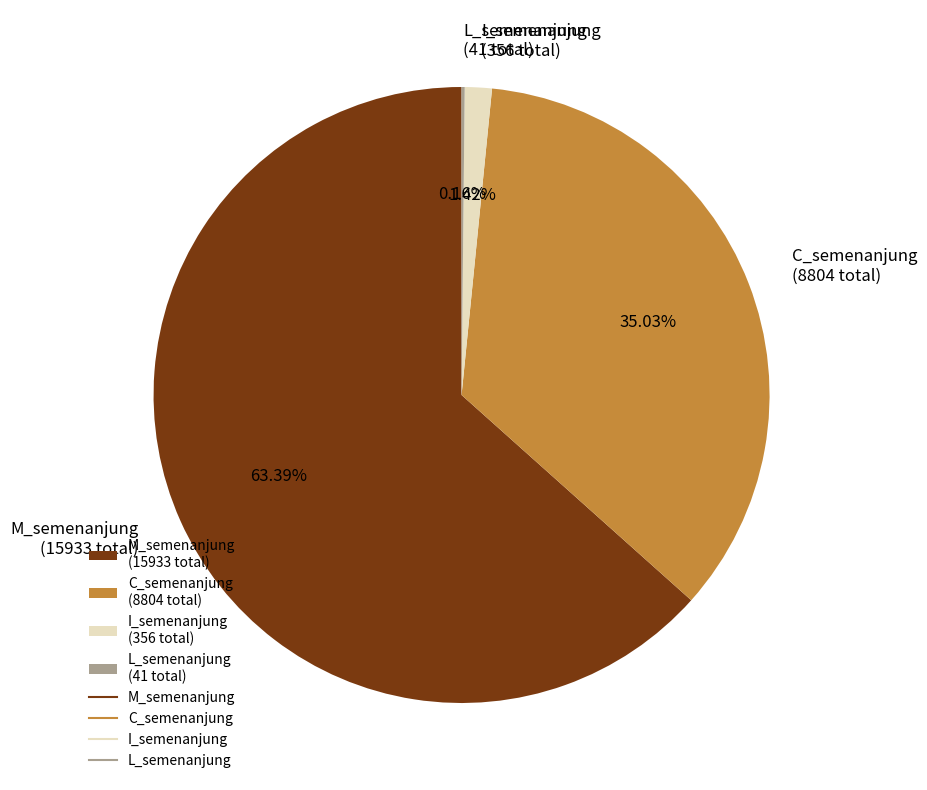

Approximately how many times larger is the value at C_semenanjung (8804 total) compared to M_semenanjung (15933 total)?

0.6